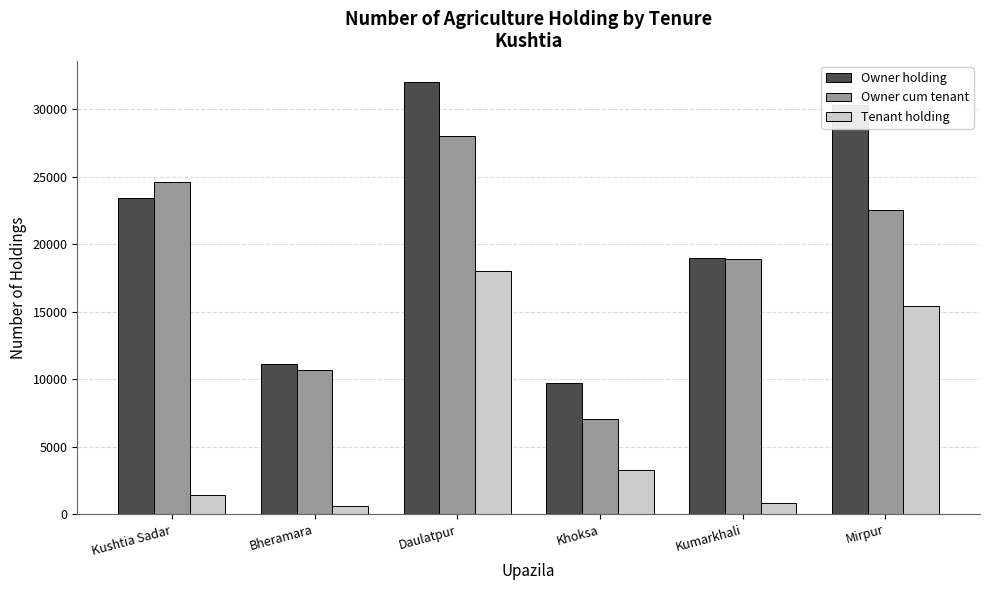

How many bars are there in total?

18